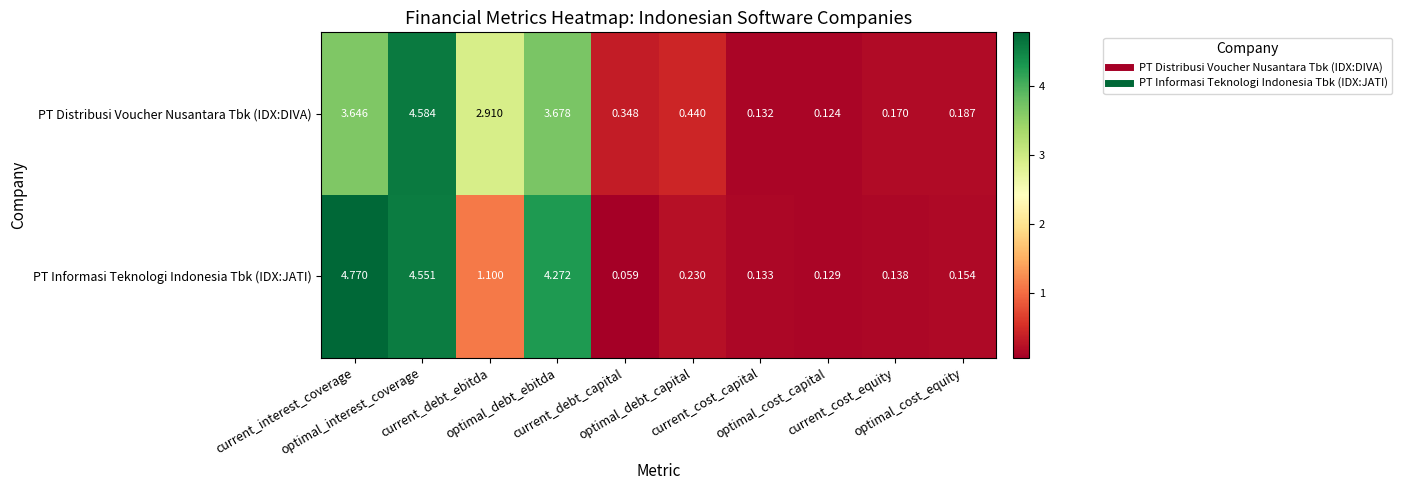

Which series has the widest spread of values?

PT Informasi Teknologi Indonesia Tbk (IDX:JATI)